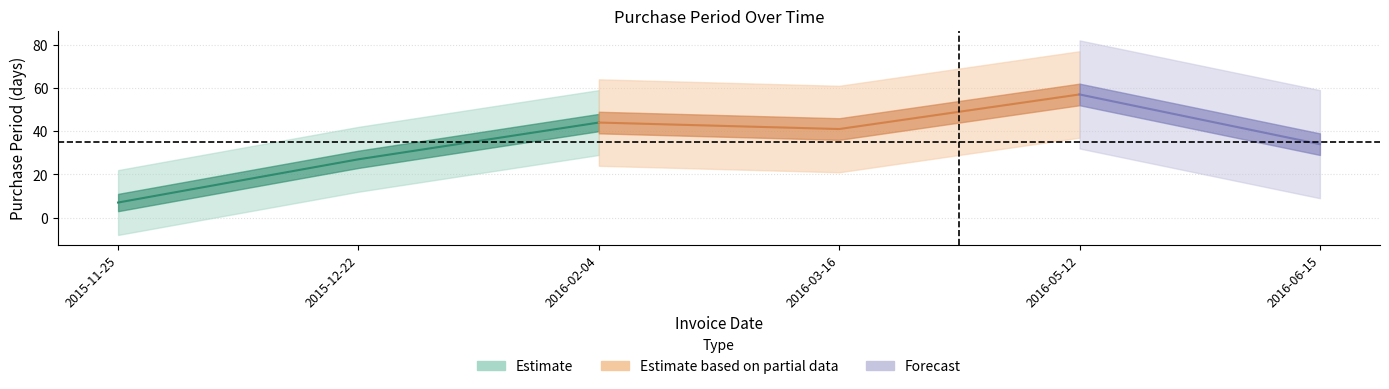

What is the label of the 4th point from the left?

2016-03-16